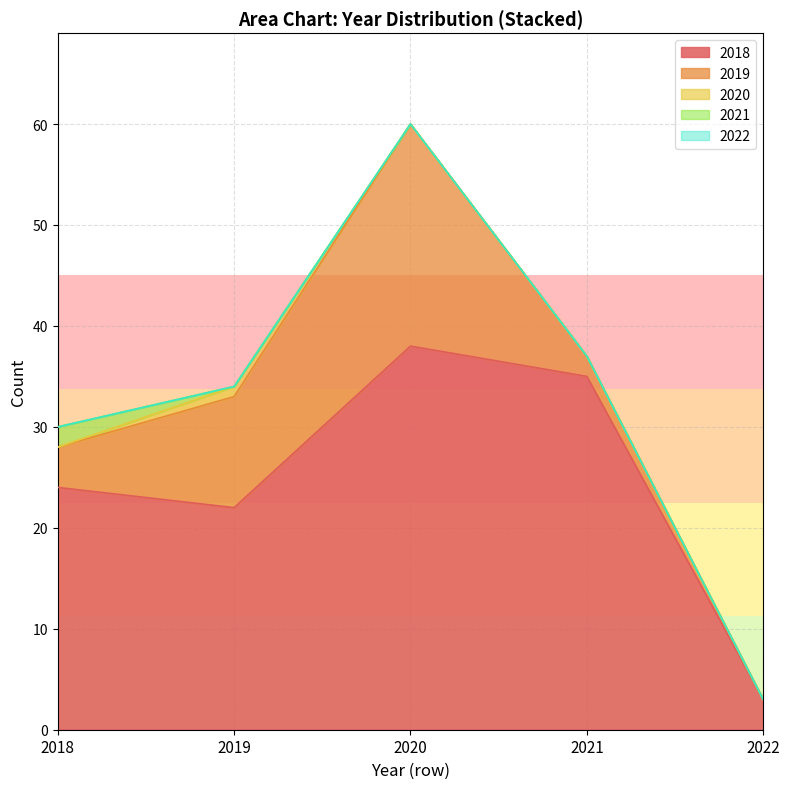

How many values in the 2019 series are below 4?

2